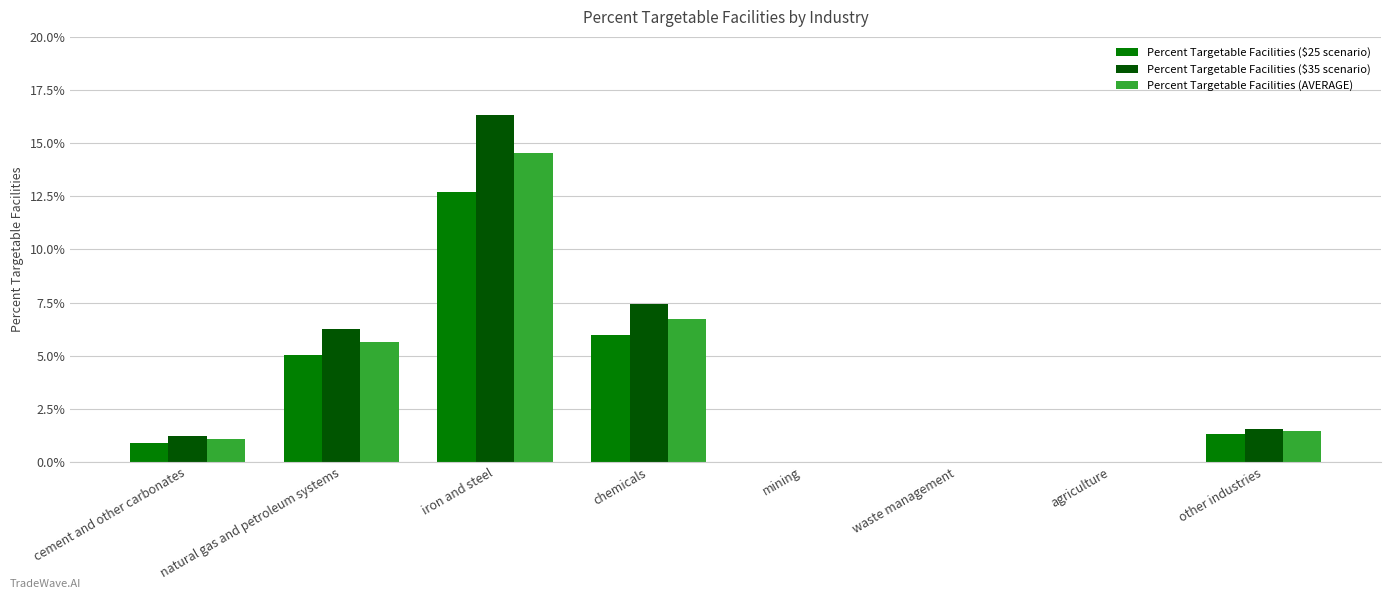

Which series has the largest range (max minus min)?

Percent Targetable Facilities ($35 scenario)